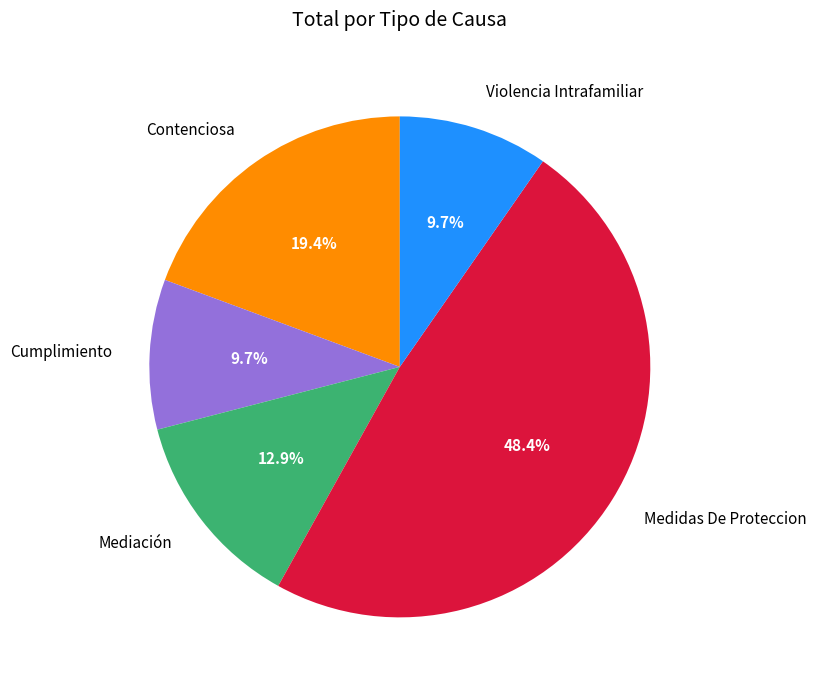

To the nearest percent, what is the difference between the Mediación and Violencia Intrafamiliar slice percentages?

3%